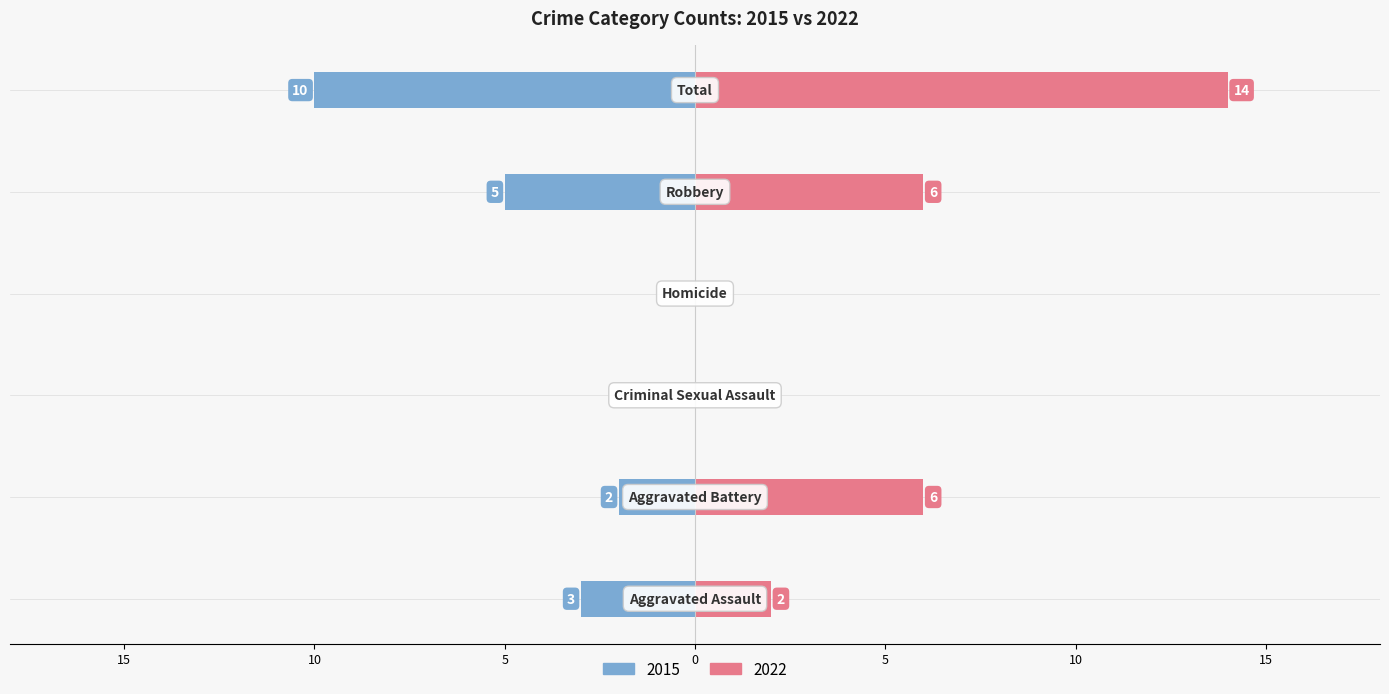

Which series changed the most between Aggravated Assault and Aggravated Battery?

2022